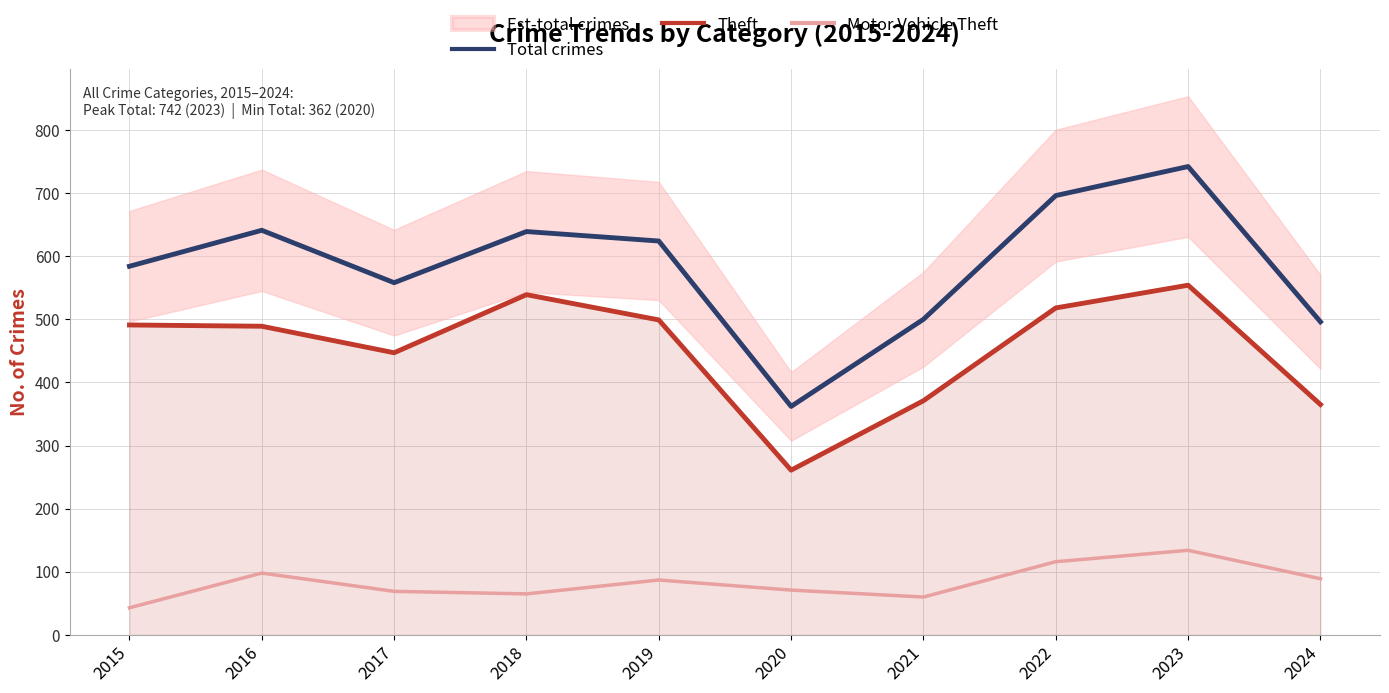

How many interior local peaks does the Theft series have?

2